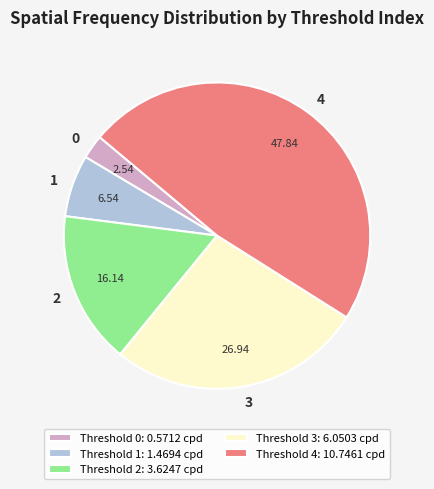

What is the ratio of the value at Threshold 3: 6.0503 cpd to the value at Threshold 2: 3.6247 cpd?

1.7